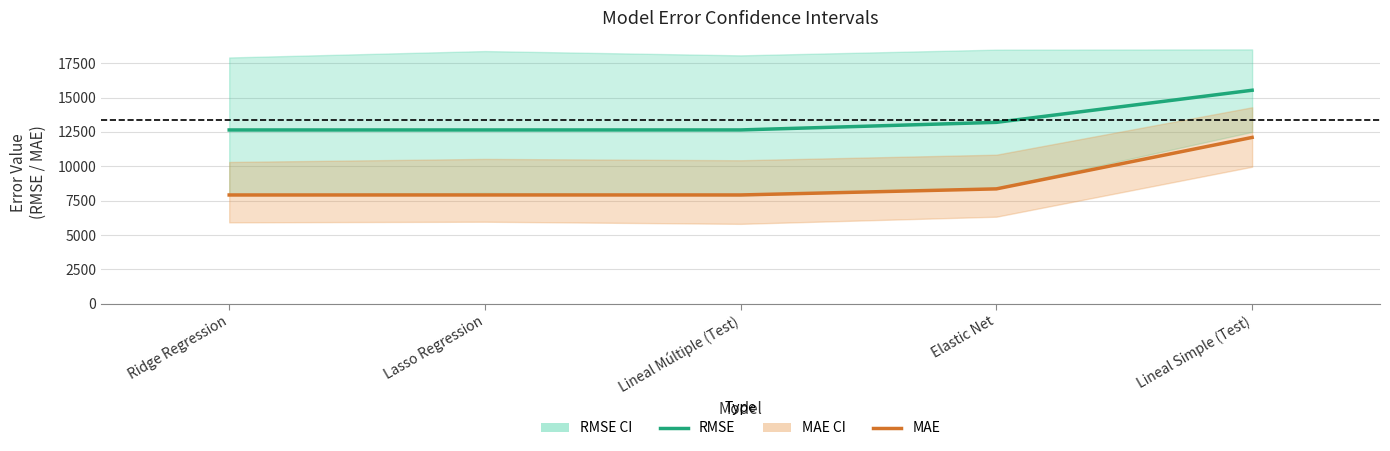

What is the value of the MAE point at the 3rd from the left?

7918.1